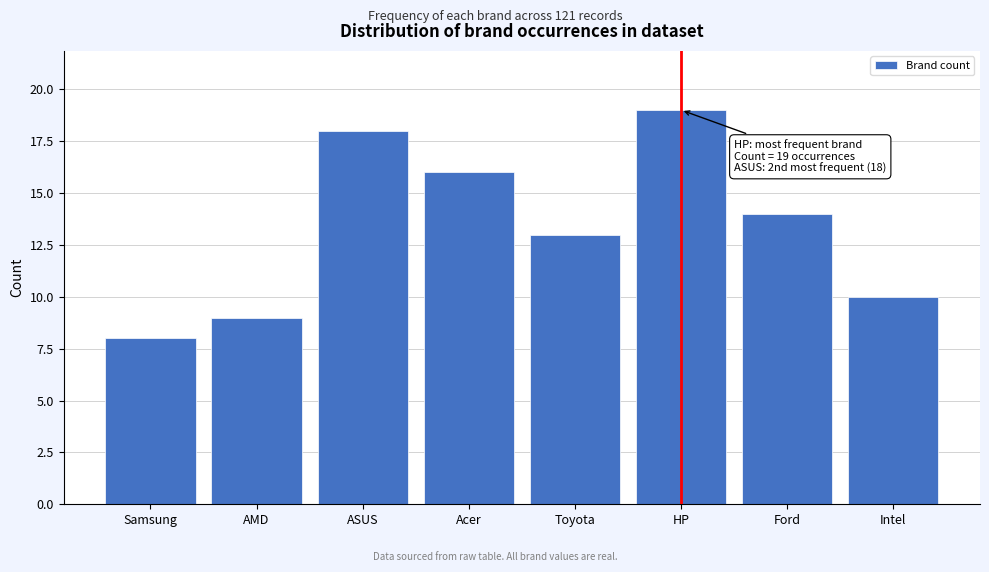

Reading left to right, list all the values displayed in this chart.

Samsung=8	AMD=9	ASUS=18	Acer=16	Toyota=13	HP=19	Ford=14	Intel=10